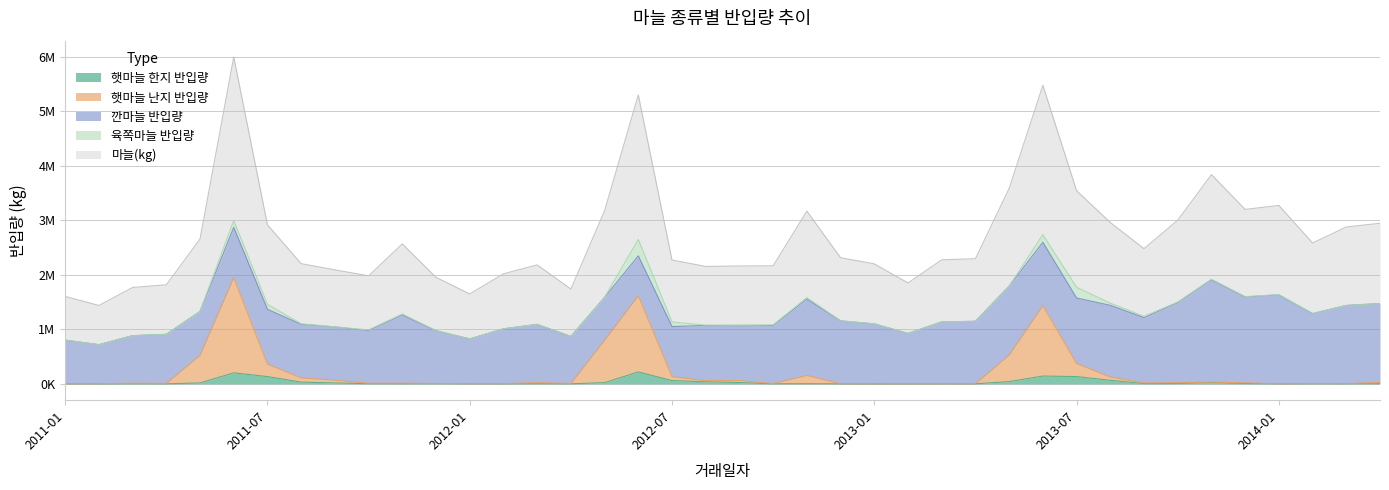

What is the value of the 햇마늘 한지 반입량 point at the 2nd from the left?

832